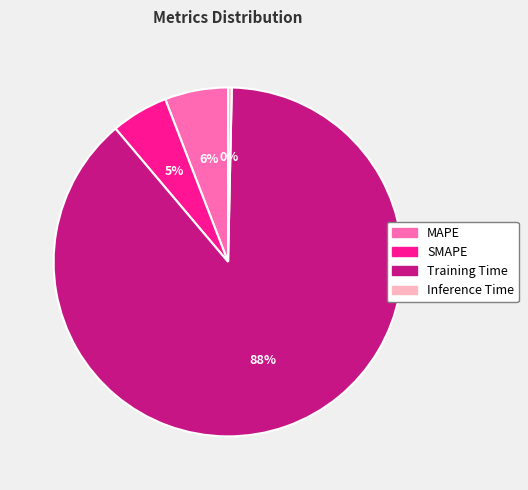

Combined, do Training Time and Inference Time account for over 50%?

Yes